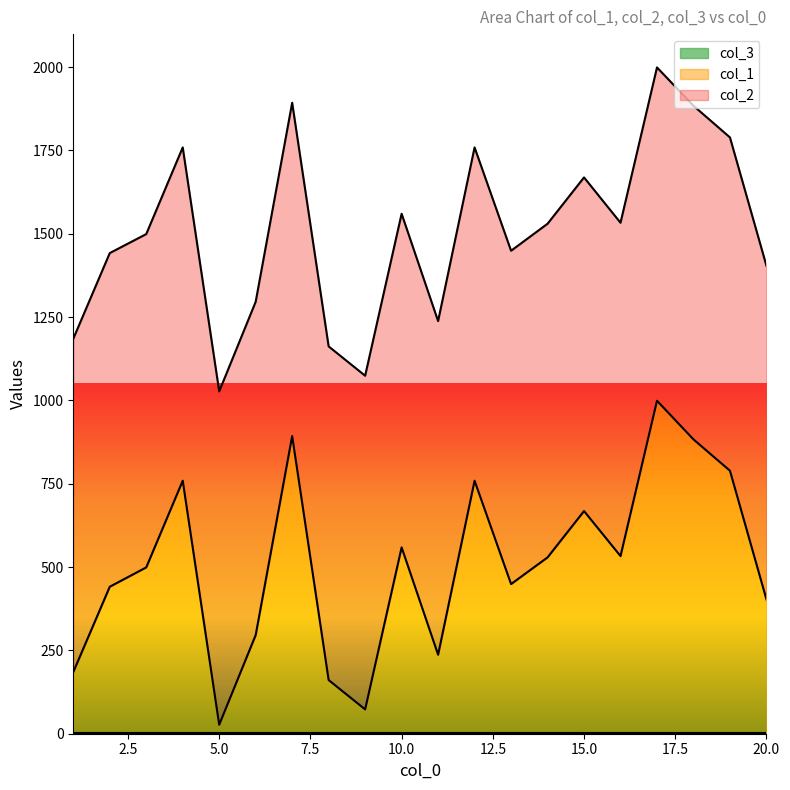

What are all the series names shown in the legend?

col_1, col_2, col_3